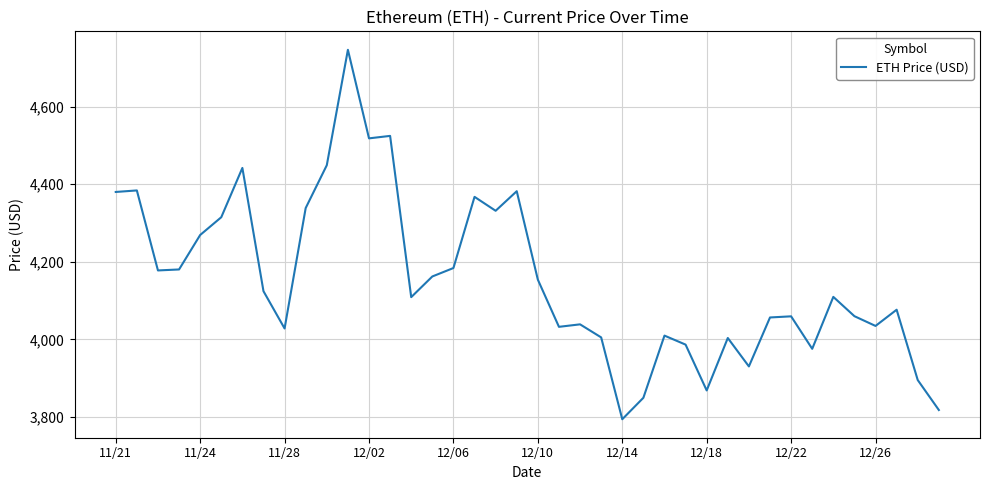

What is the sum of all values?

166173.8